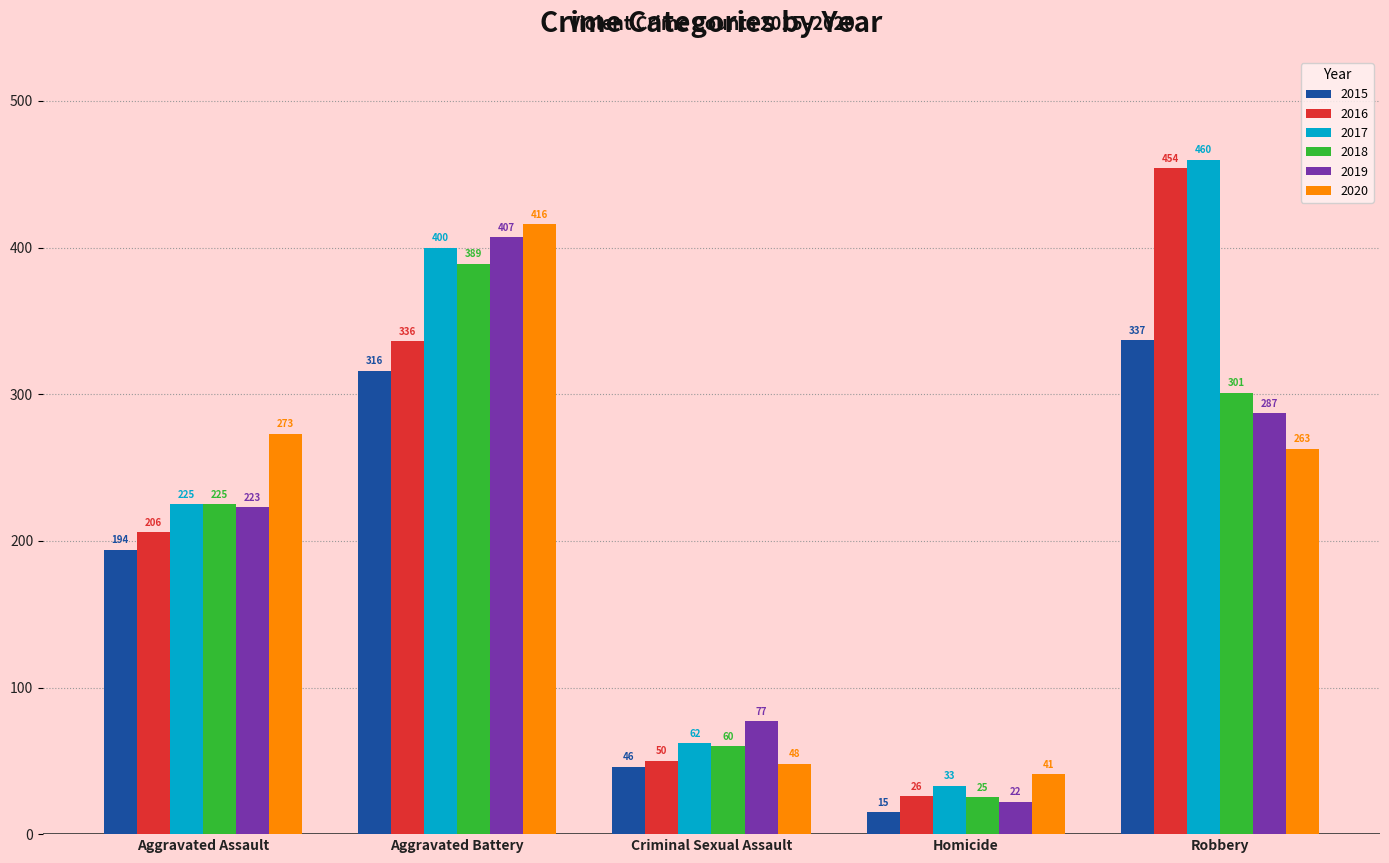

Reading left to right, list all the values displayed in this chart.

2015: Aggravated Assault=194	Aggravated Battery=316	Criminal Sexual Assault=46	Homicide=15	Robbery=337
2016: Aggravated Assault=206	Aggravated Battery=336	Criminal Sexual Assault=50	Homicide=26	Robbery=454
2017: Aggravated Assault=225	Aggravated Battery=400	Criminal Sexual Assault=62	Homicide=33	Robbery=460
2018: Aggravated Assault=225	Aggravated Battery=389	Criminal Sexual Assault=60	Homicide=25	Robbery=301
2019: Aggravated Assault=223	Aggravated Battery=407	Criminal Sexual Assault=77	Homicide=22	Robbery=287
2020: Aggravated Assault=273	Aggravated Battery=416	Criminal Sexual Assault=48	Homicide=41	Robbery=263